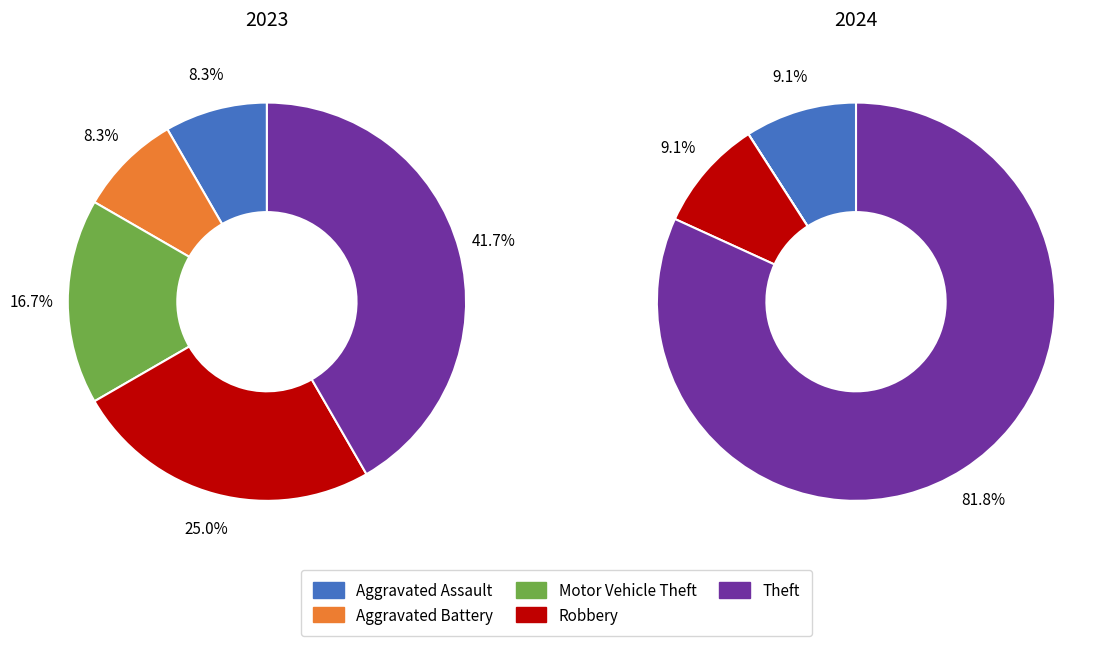

The 3 slice represents 18% of the pie. True or false?

False